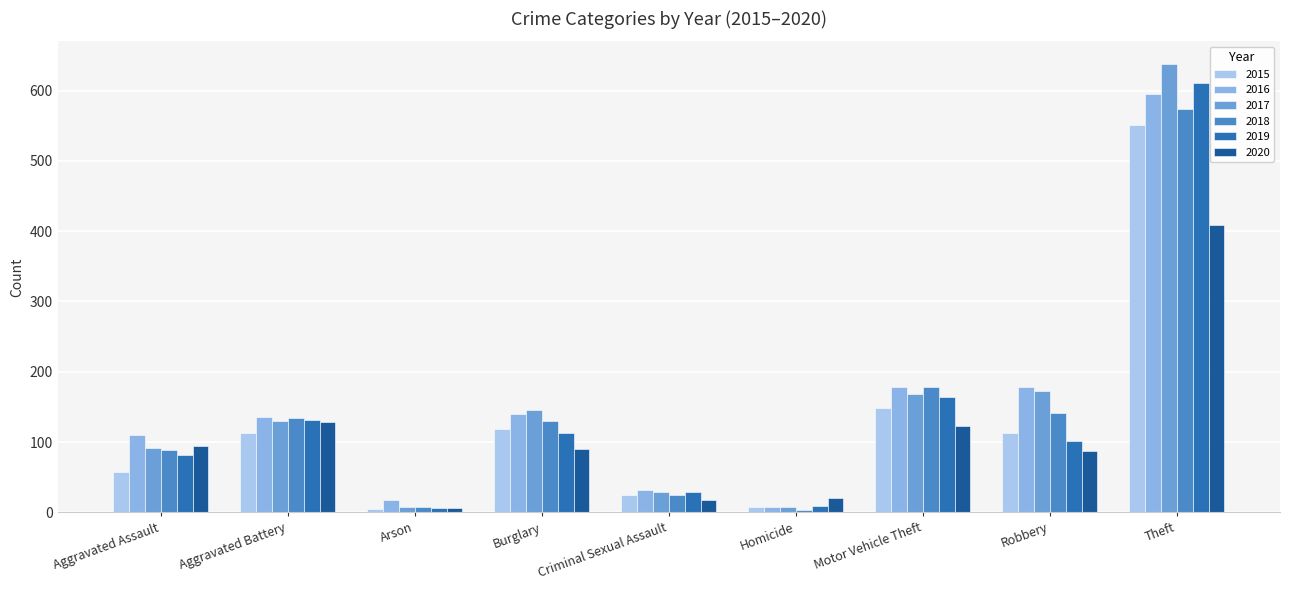

Where is 2018 nearest to the value 289?

Motor Vehicle Theft